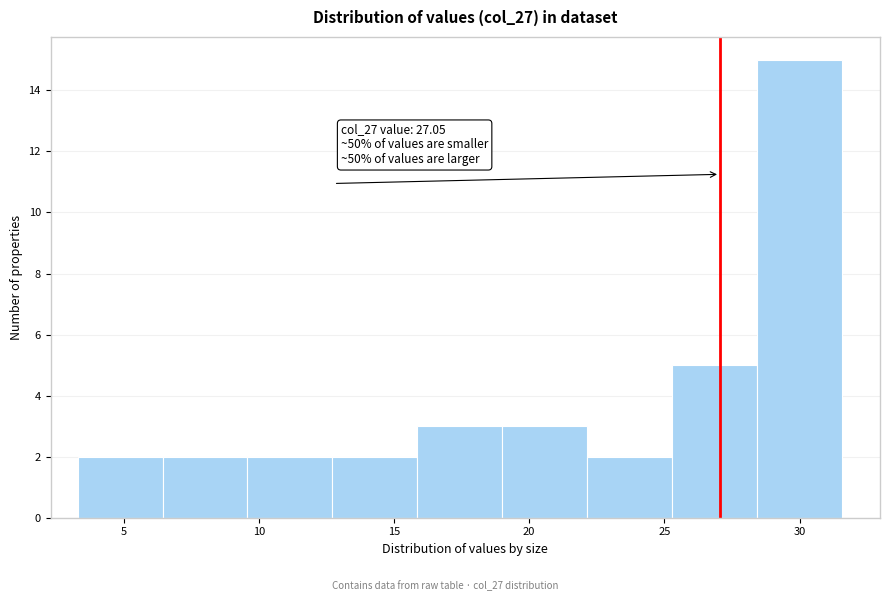

Which range on the x-axis has the tallest bar?

28.5 to 31.5